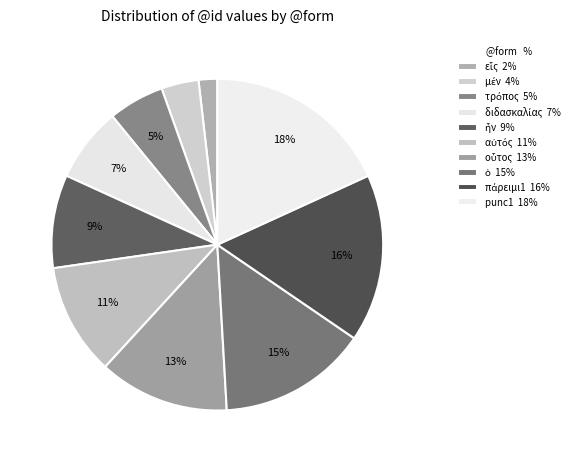

What percentage is the οὗτος slice, to the nearest percent?

13%